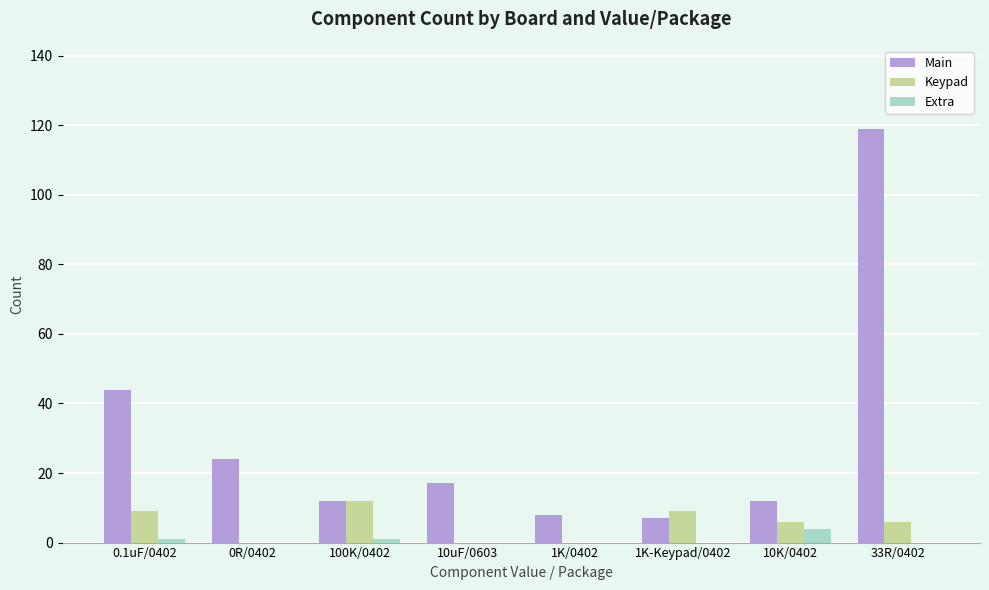

Which series has the largest total across all categories?

Main